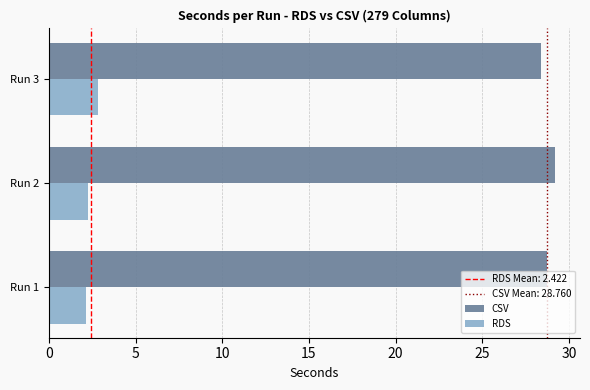

Rank the series by their maximum value, from lowest to highest.

RDS, CSV